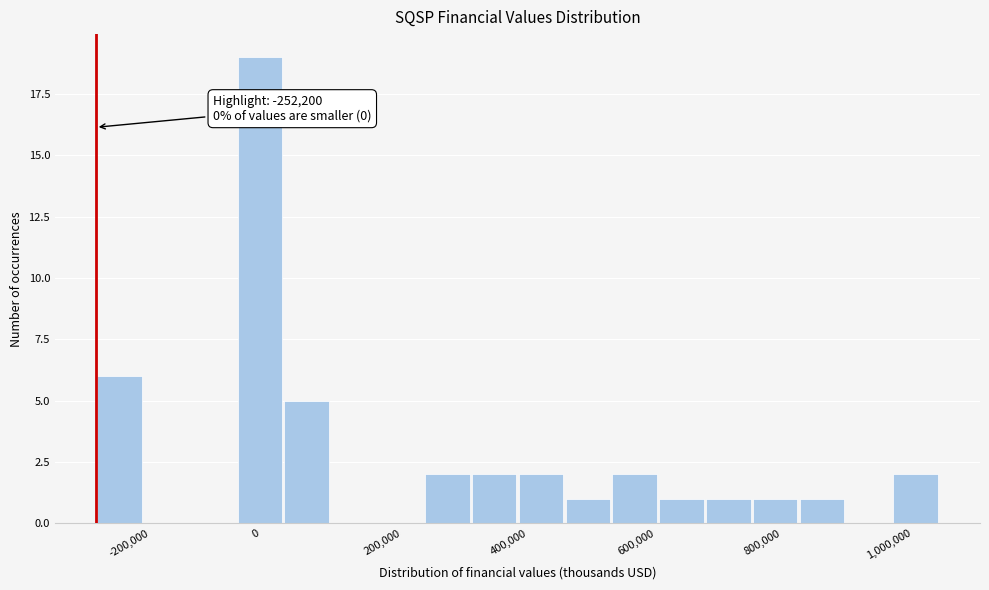

Around what value on the x-axis is the tallest bar? Give the approximate position of its centre, as read against the axis.

0